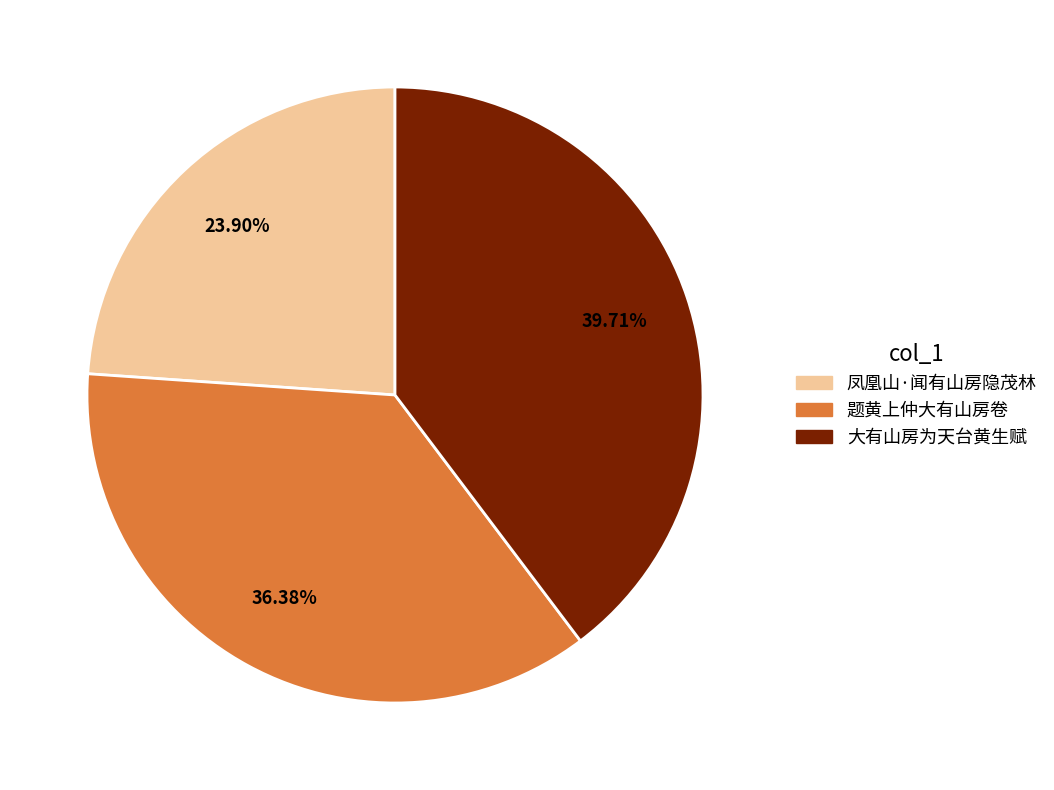

What portion of the pie excludes 大有山房为天台黄生赋?

60.3%